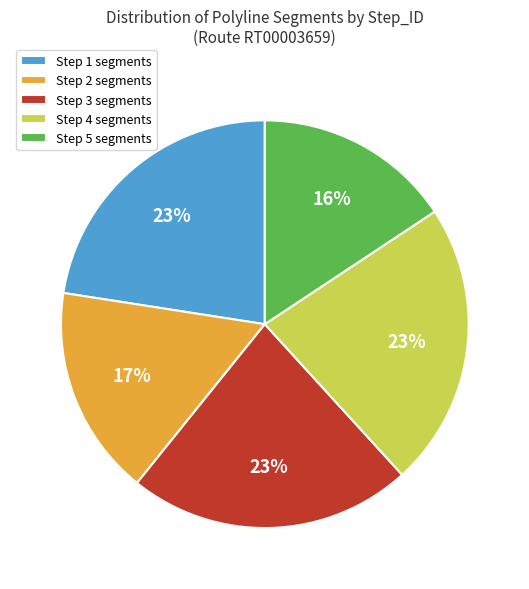

The Step 4 slice represents 23% of the pie. True or false?

True